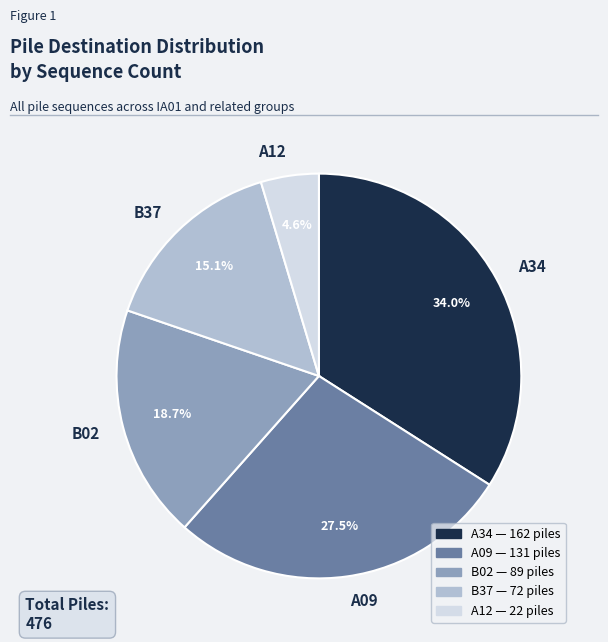

What is the largest slice in the pie chart?

A34